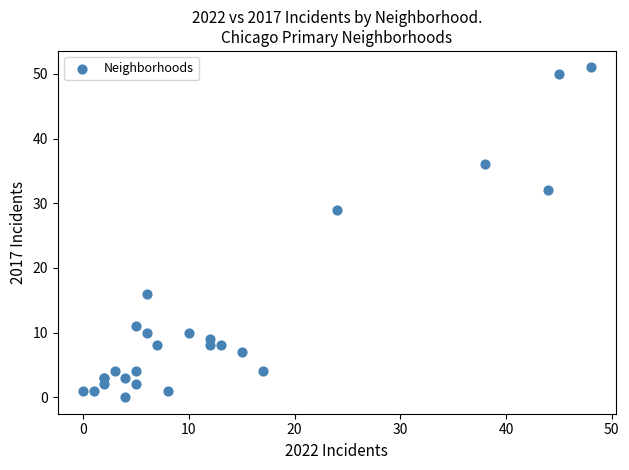

What Y value in the scatter plot is closest to 25?

29